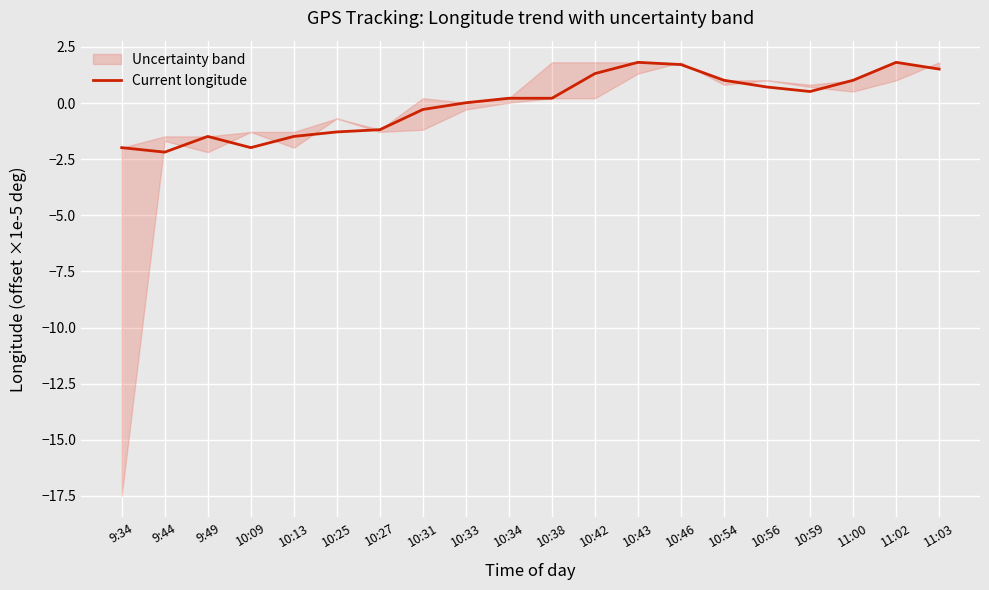

How many data points are above 0?

12